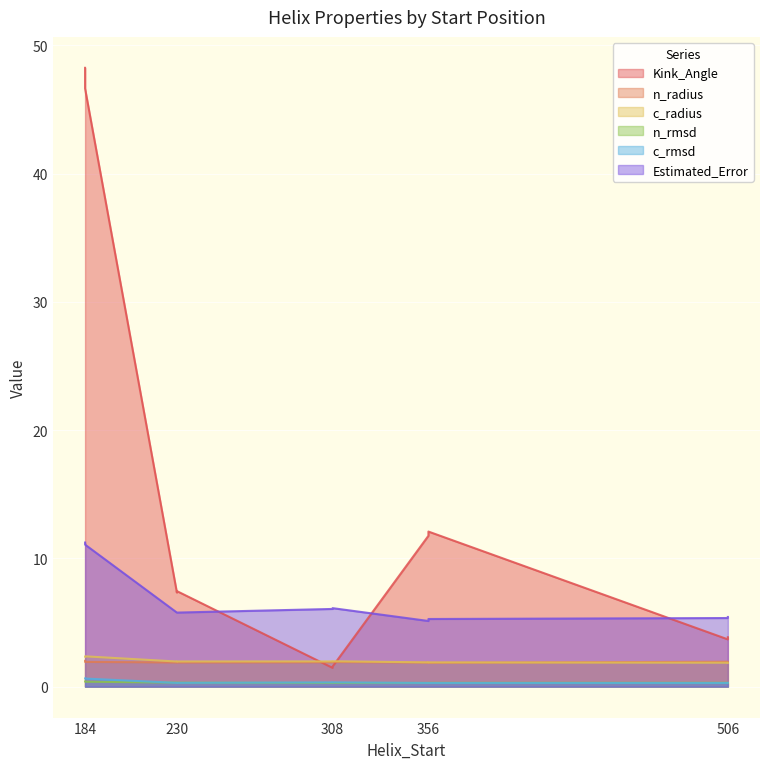

At which category does the chart reach its peak across all series?

184